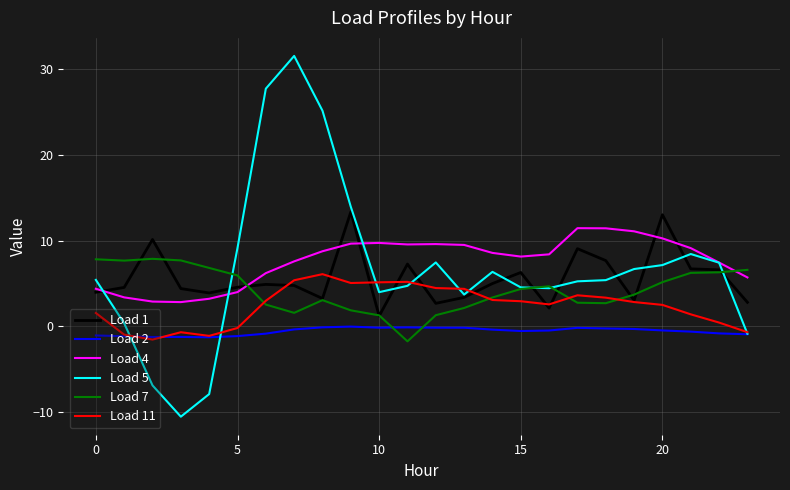

What is the sum of all Load 11 values?

58.0